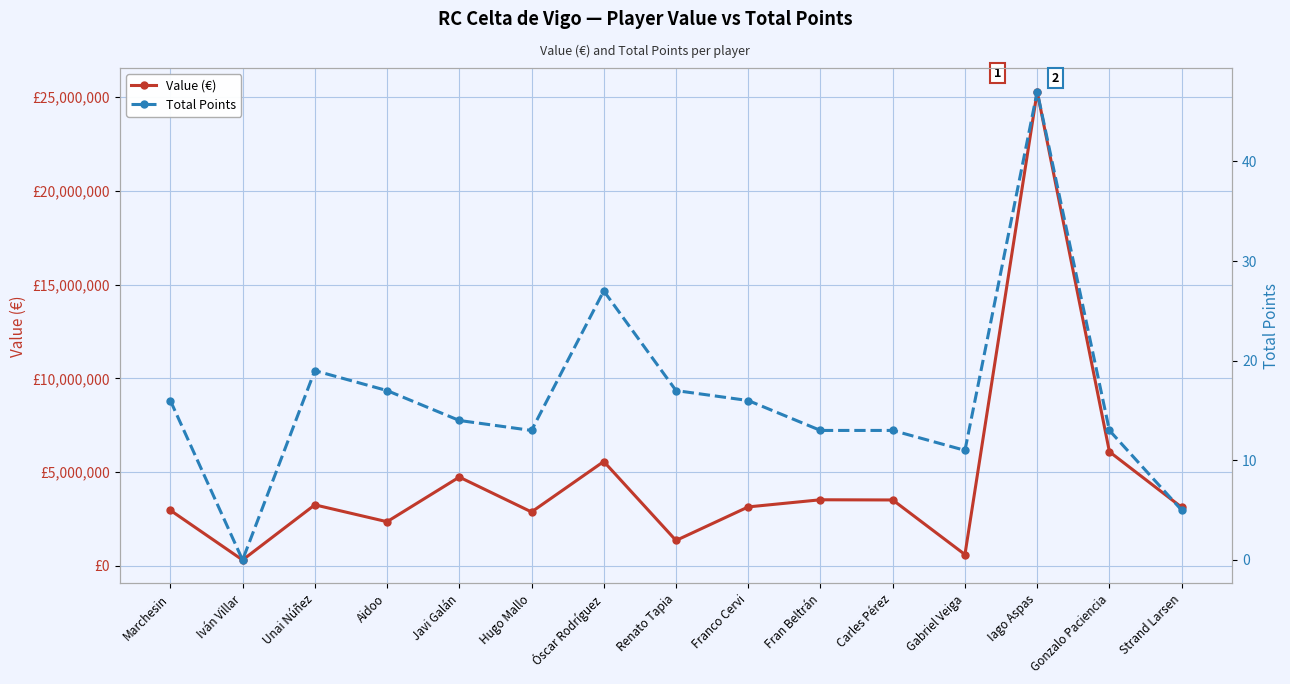

What position from the right is Gonzalo Paciencia?

2